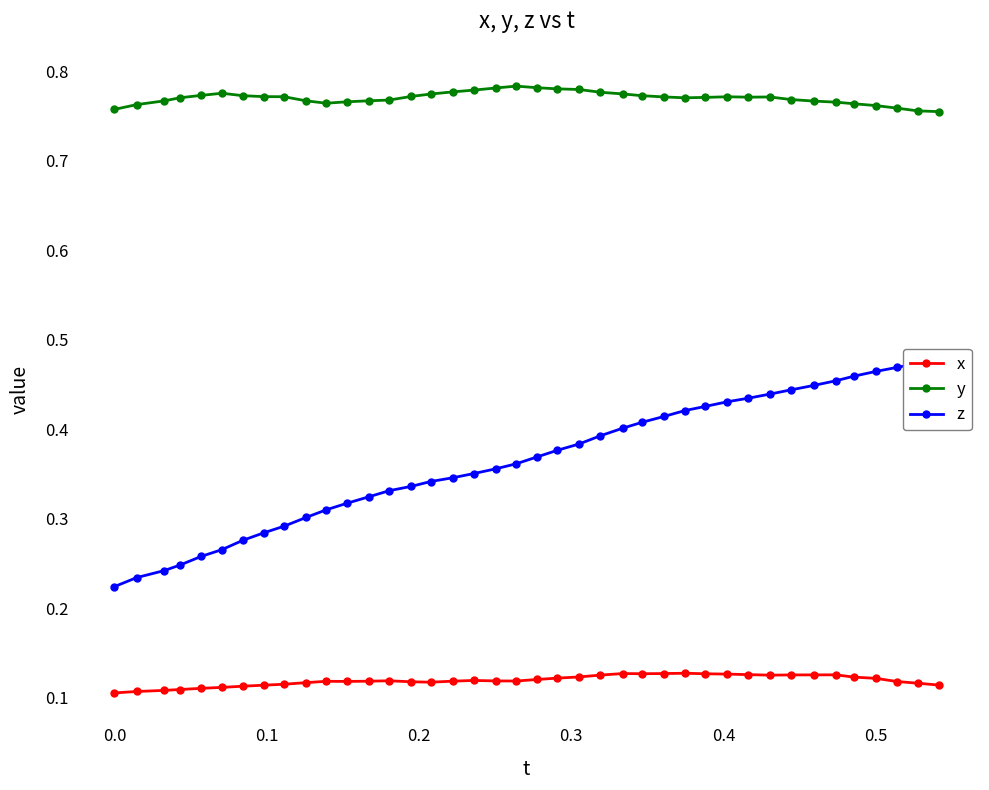

True or false: x has more than 0 points higher than both neighbors.

True